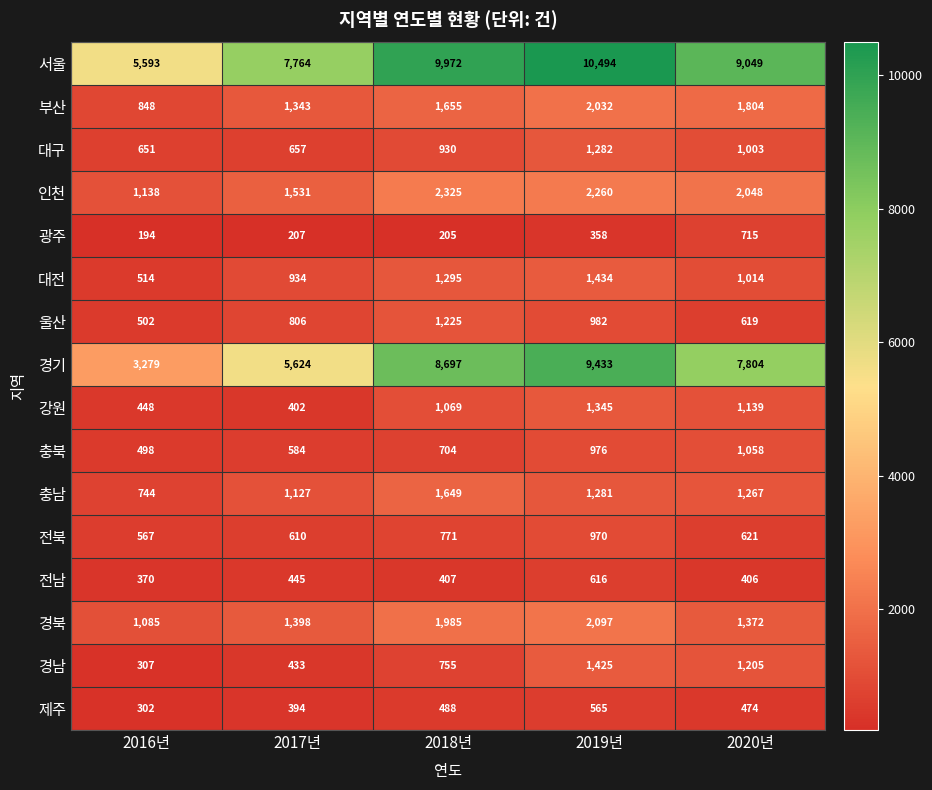

At how many categories does at least one series exceed 3021?

5